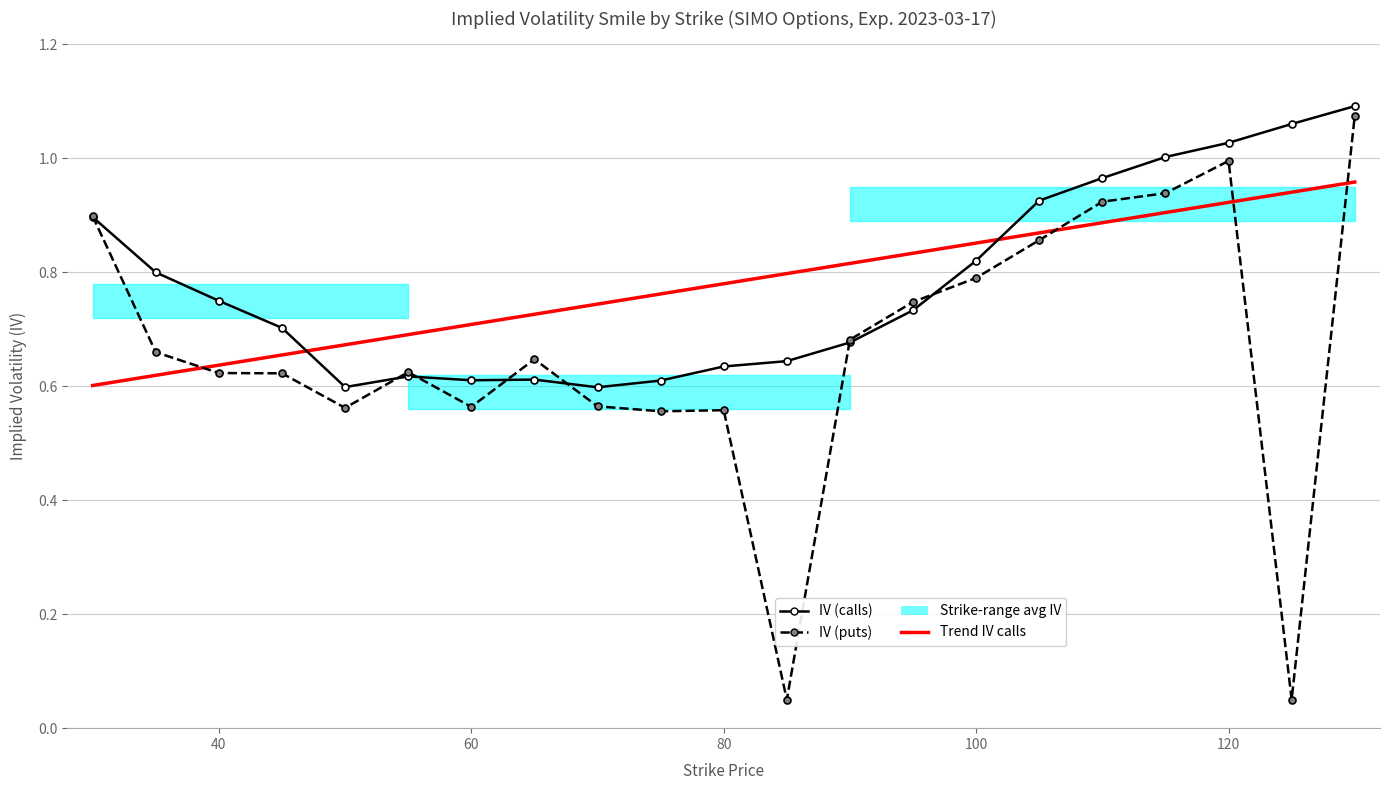

Reading left to right, what are all the values shown in this chart?

IV (calls): 0.9	0.8	0.7	0.7	0.6	0.6	0.6	0.6	0.6	0.6	0.6	0.6	0.7	0.7	0.8	0.9	1.0	1.0	1.0	1.1	1.1
IV (puts): 0.9	0.7	0.6	0.6	0.6	0.6	0.6	0.6	0.6	0.6	0.6	0.1	0.7	0.7	0.8	0.9	0.9	0.9	1.0	0.1	1.1
Trend IV calls (linear): 0.6	0.6	0.6	0.7	0.7	0.7	0.7	0.7	0.7	0.8	0.8	0.8	0.8	0.8	0.9	0.9	0.9	0.9	0.9	0.9	1.0